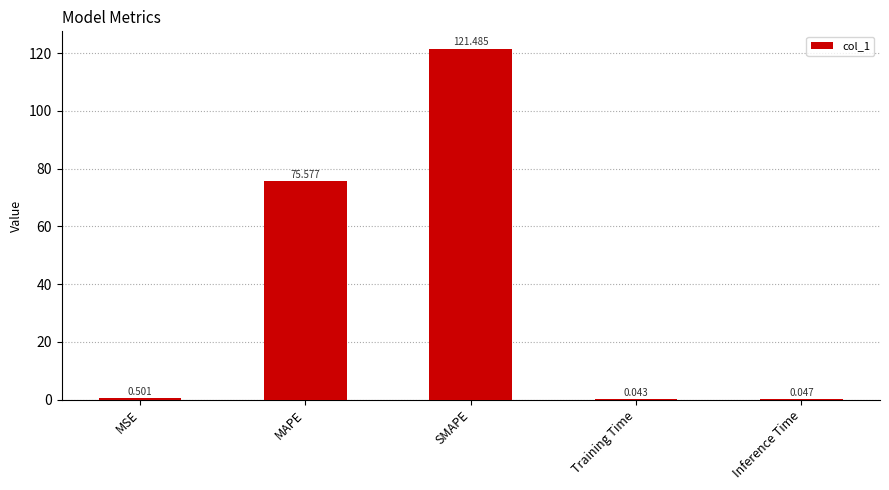

What is the change in value from MSE to Inference Time?

-0.5